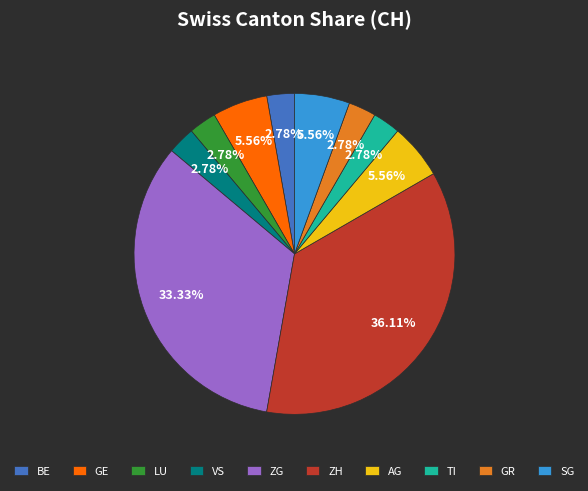

Does BE represent more than half of the total?

No